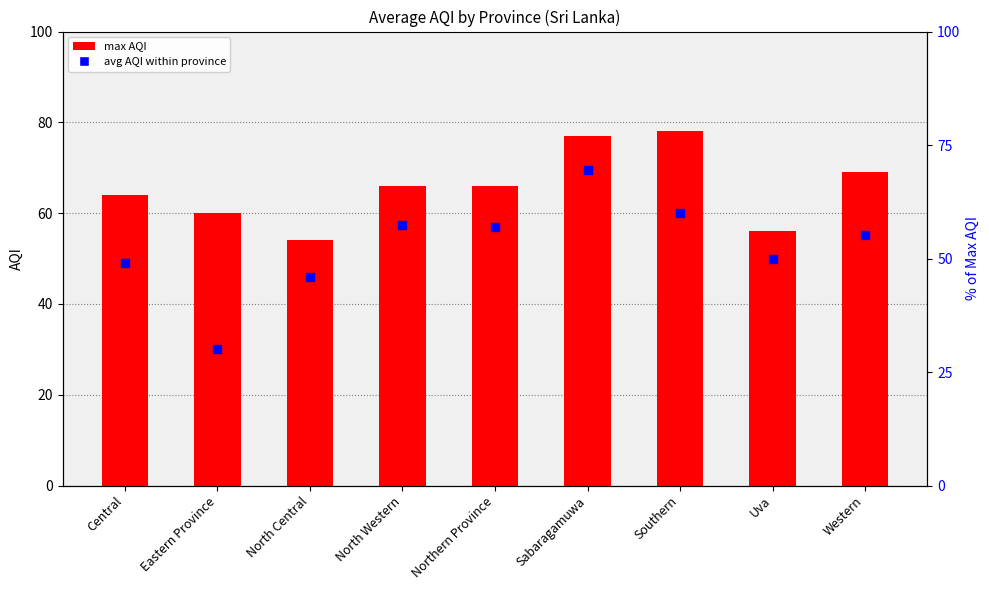

Which has a higher value, Northern Province or Uva?

Northern Province